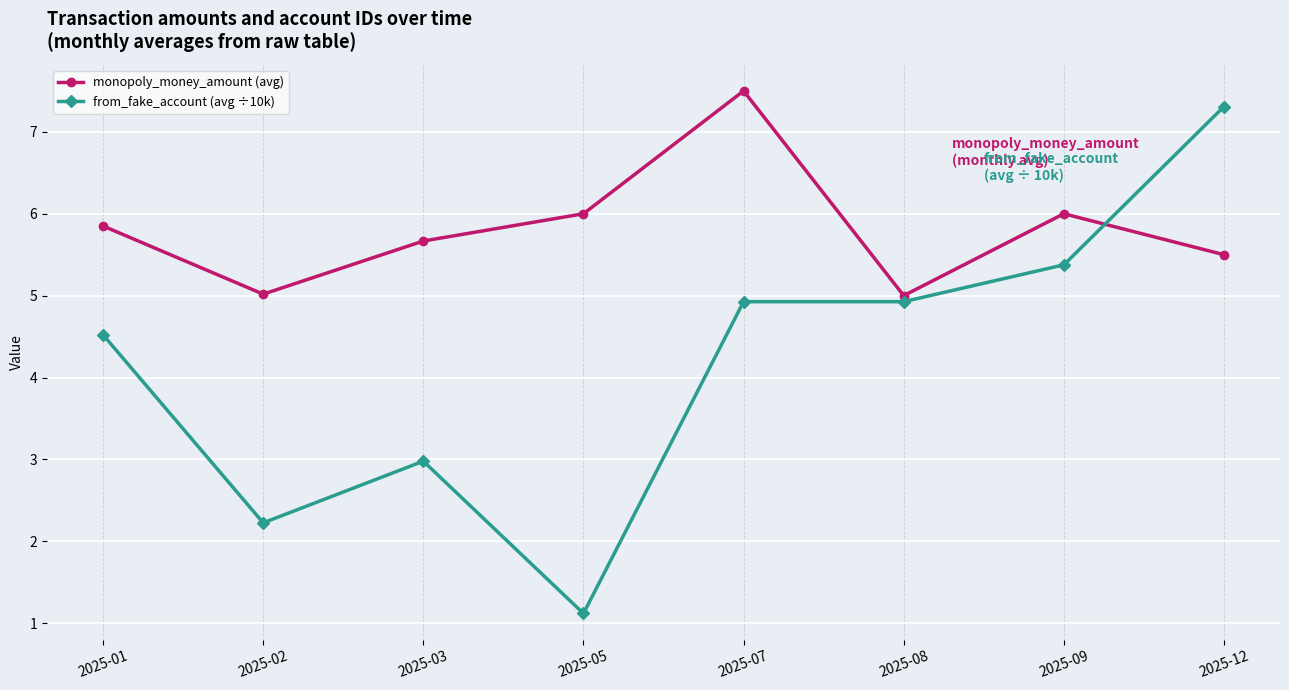

The monopoly_money_amount (avg) series shows 2.8 at 2025-03. True or false?

False